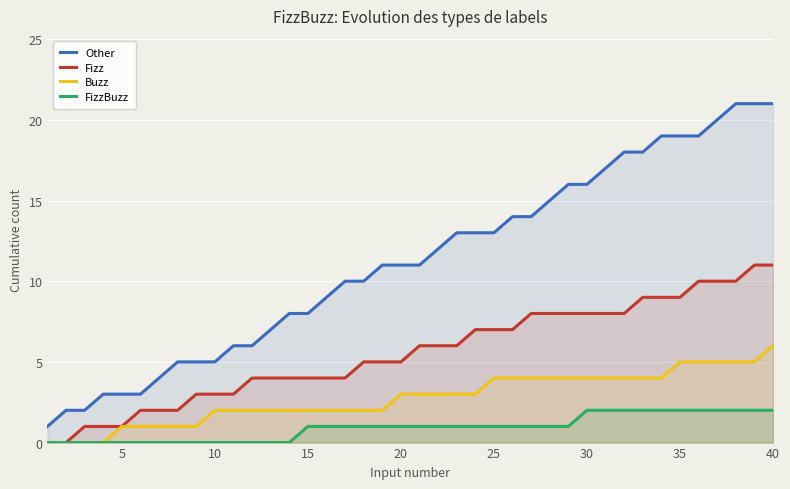

True or false: Fizz has more than 2 points higher than both neighbors.

False